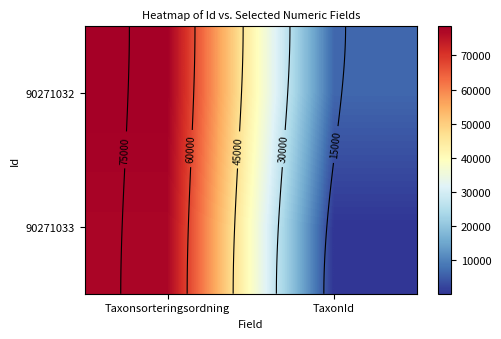

Is it true that 90271033 equals 123057 at Taxonsorteringsordning?

False